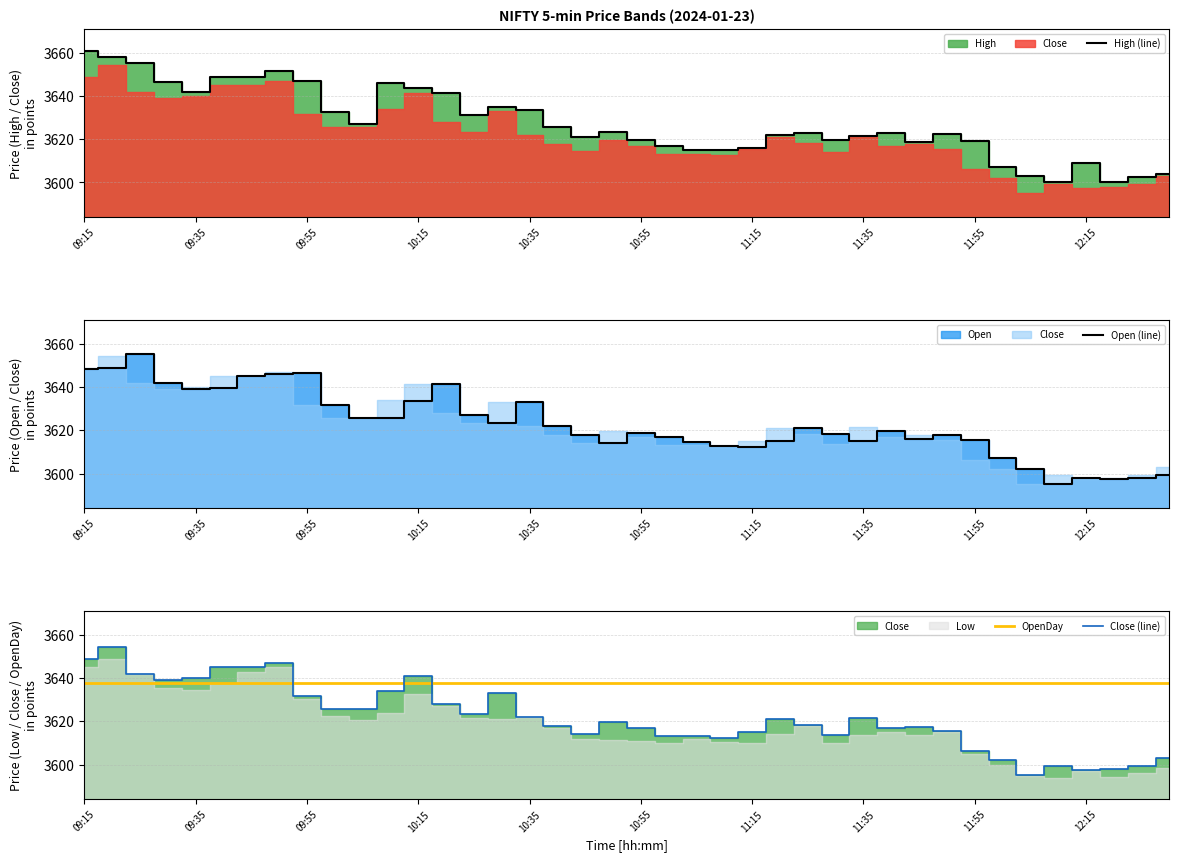

What is the sum of the OpenDay values at 10 and 13?

7275.2